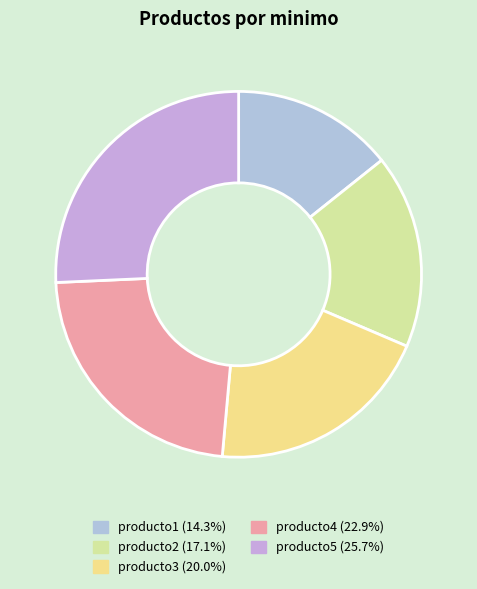

Rank the categories by value from lowest to highest.

producto1, producto2, producto3, producto4, producto5